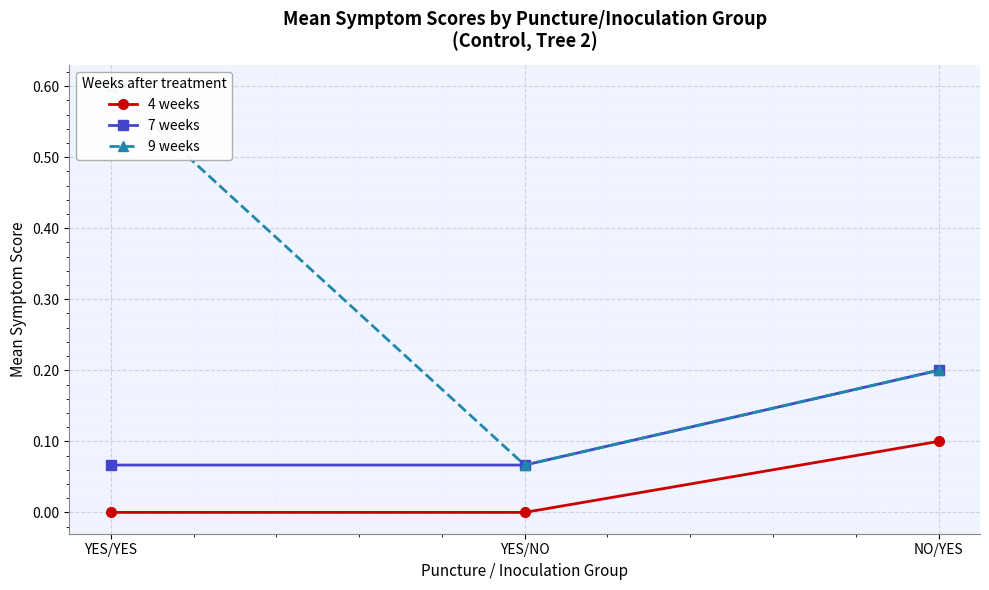

What is the spread (max minus min) of values at YES/NO?

0.1